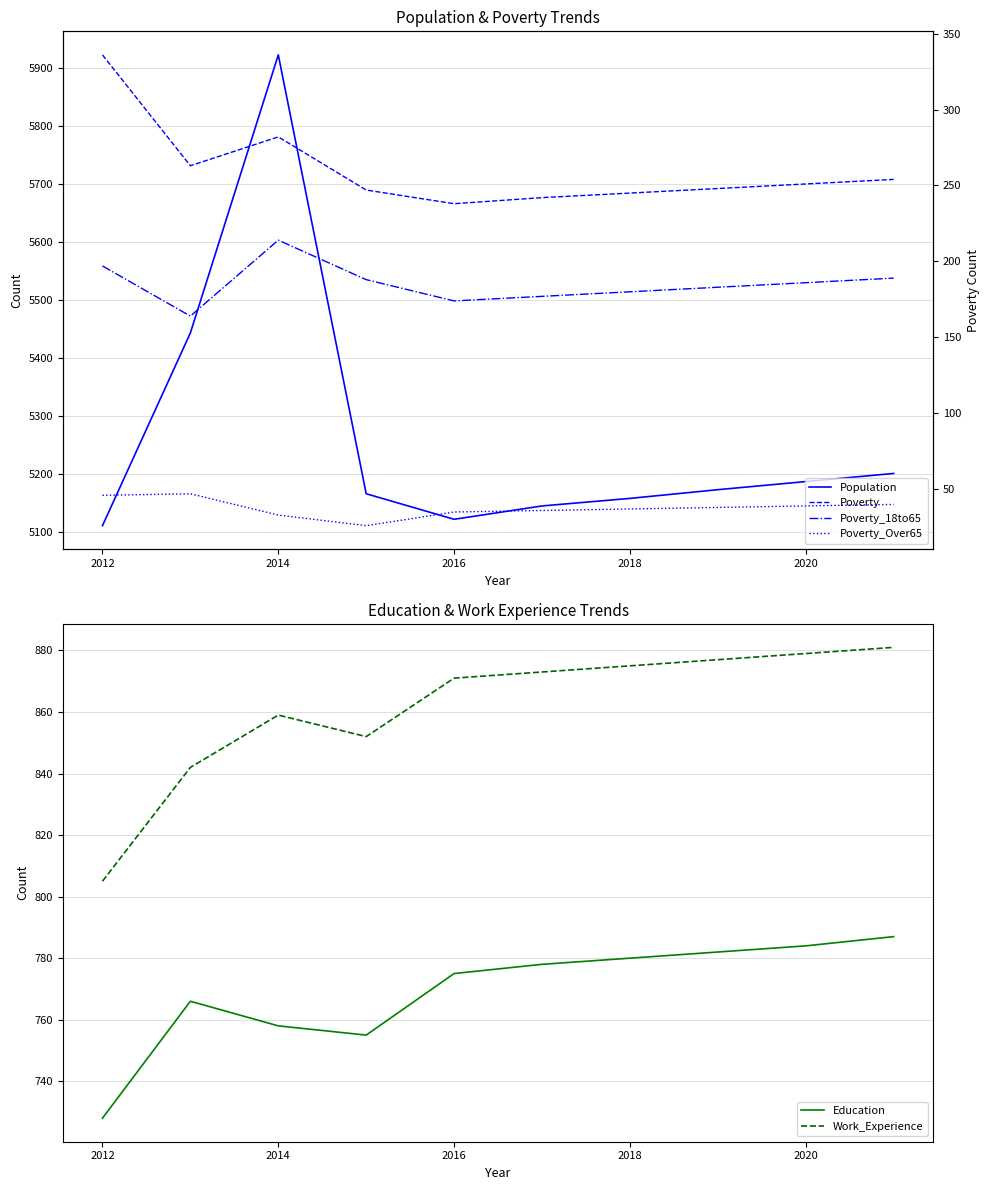

Does the chart have visible grid lines?

Yes